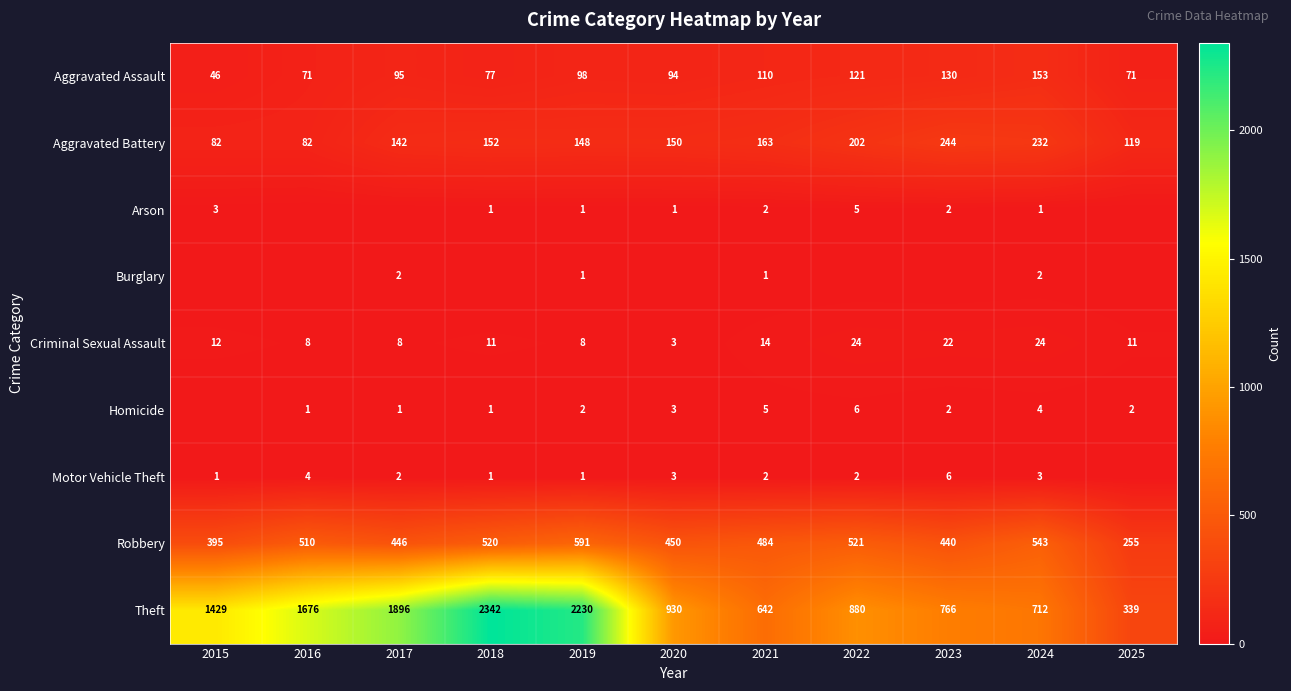

True or false: Theft has a value of 1896 at 2017.

True